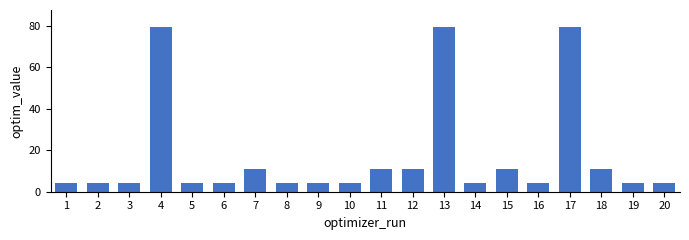

What is the difference between the maximum and minimum values?

75.6